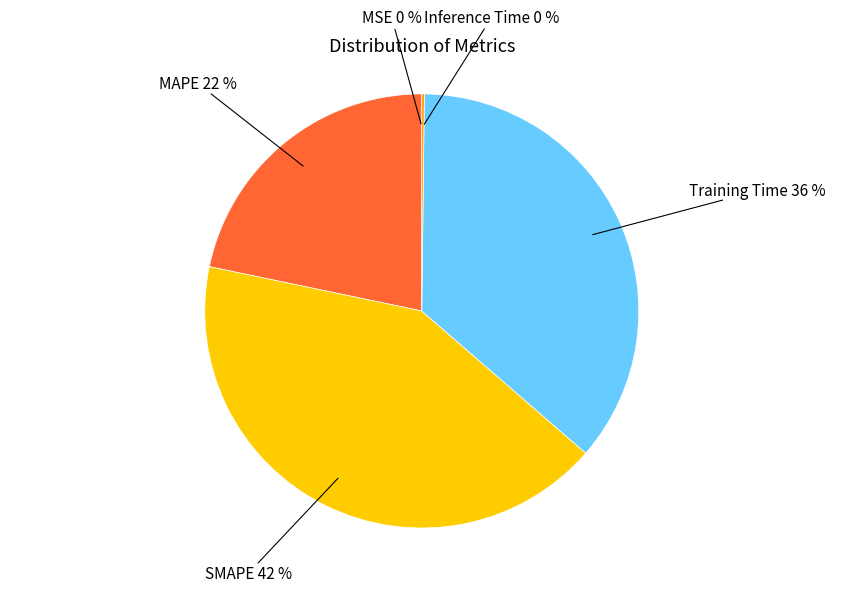

Is there any slice that represents more than half of the pie?

No